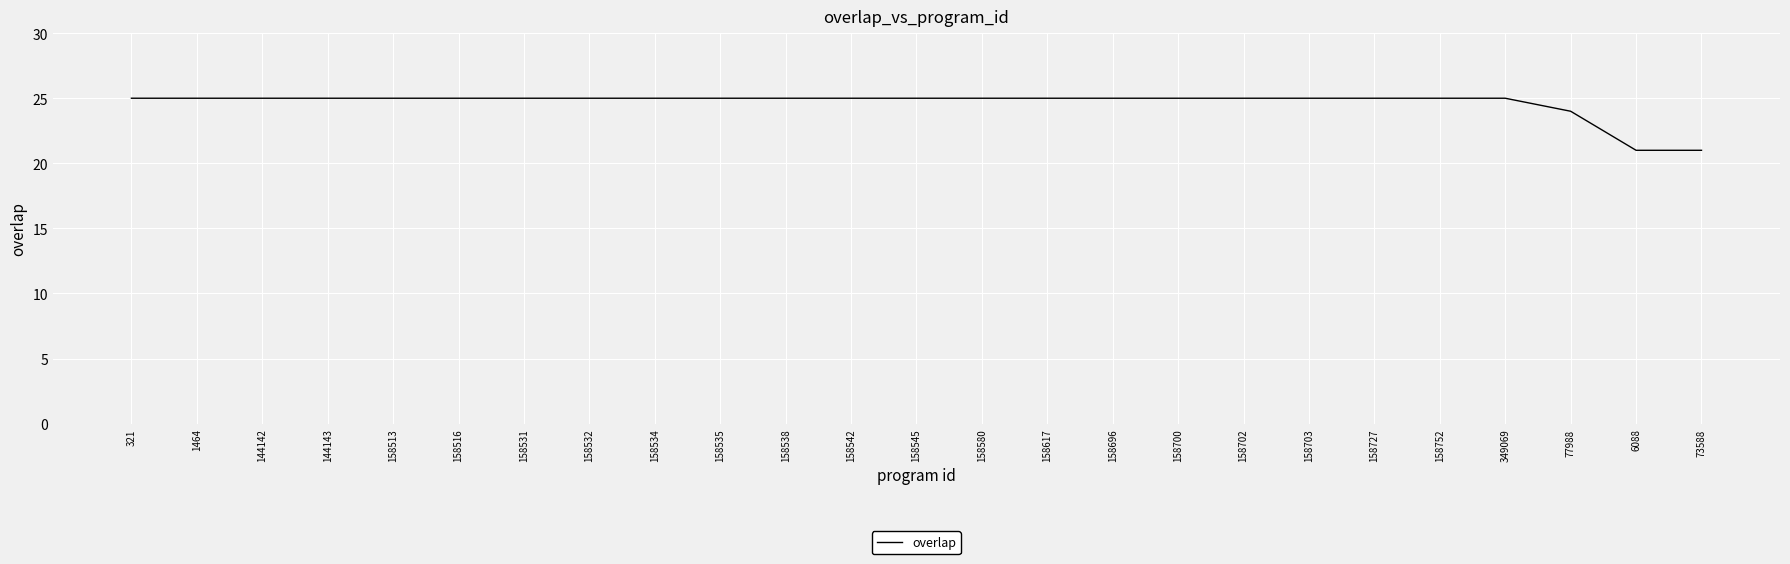

True or false: the data shows 21 at 73588.

True